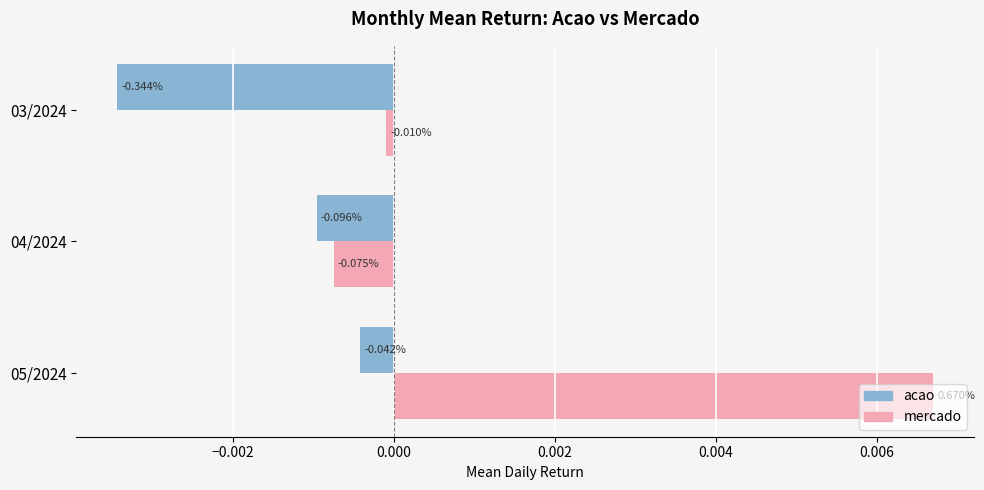

What are all the series names shown in the legend?

acao, mercado